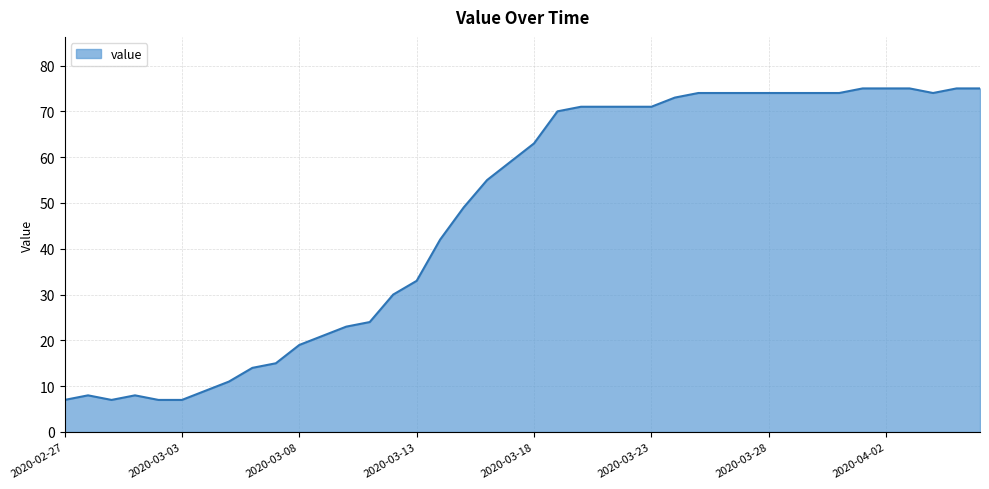

What is the smallest value displayed?

7